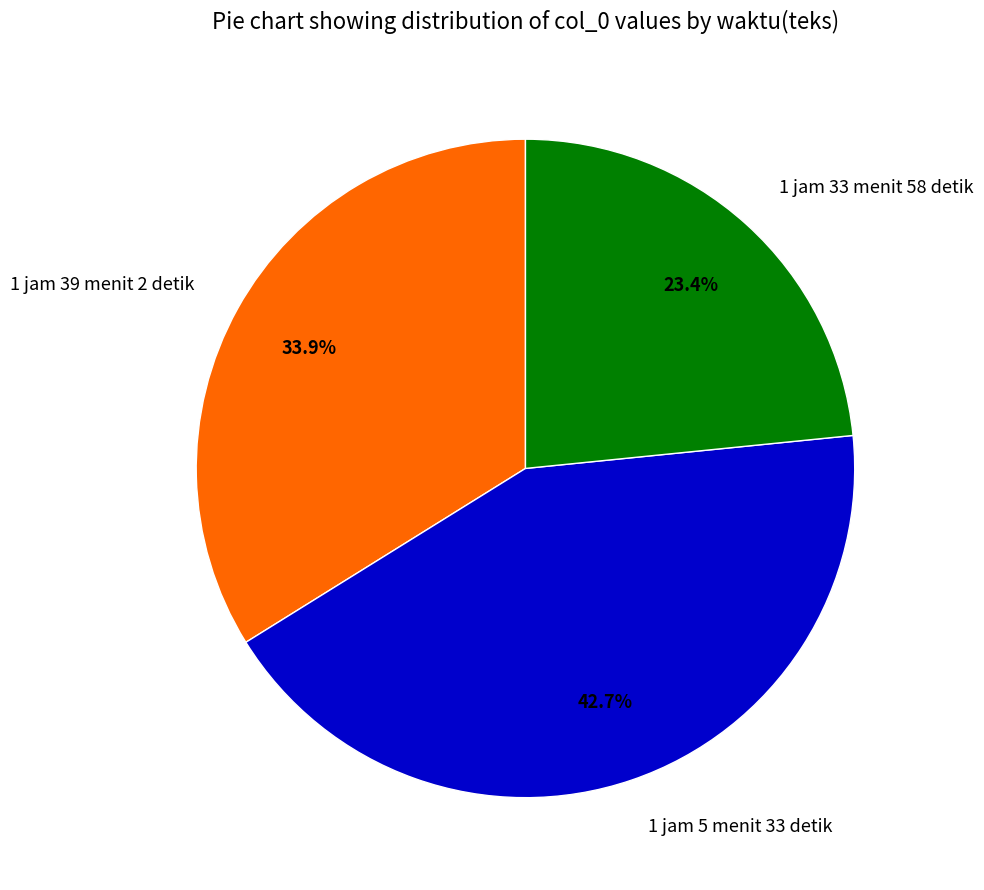

Rank the categories by value from highest to lowest.

1 jam 5 menit 33 detik, 1 jam 39 menit 2 detik, 1 jam 33 menit 58 detik